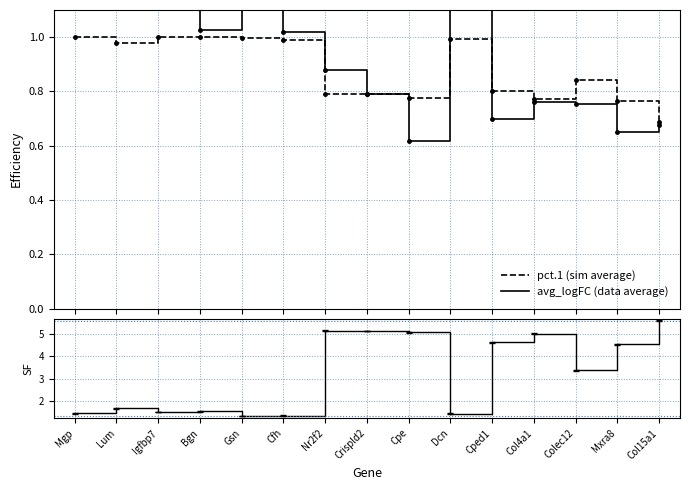

True or false: pct.1/pct.2 has more than 1 interior local peaks.

True